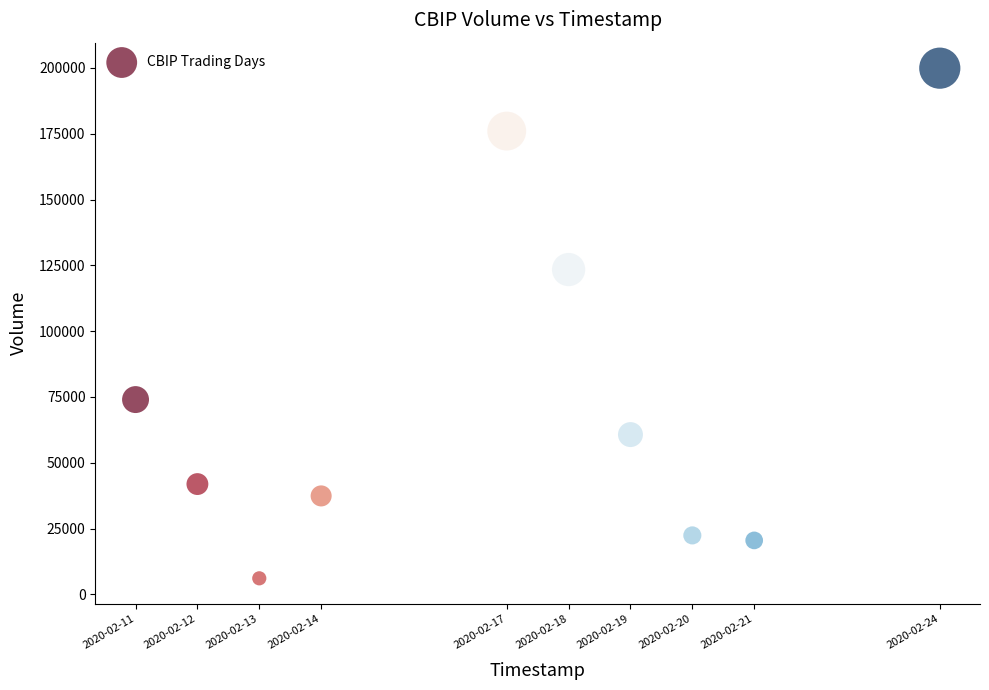

What is the average X value?

1581888960